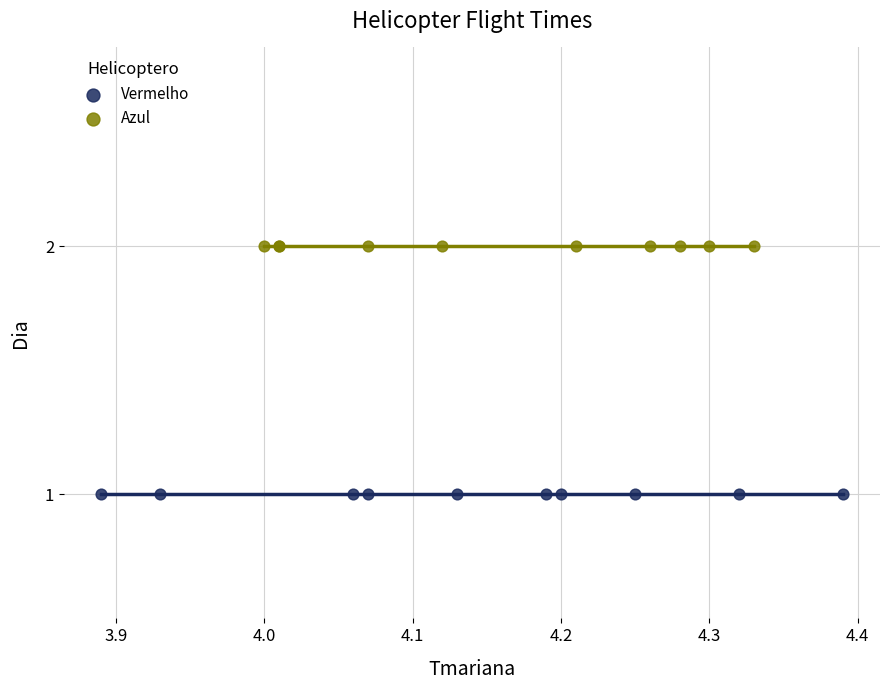

Which series contains the lowest Y value?

Vermelho